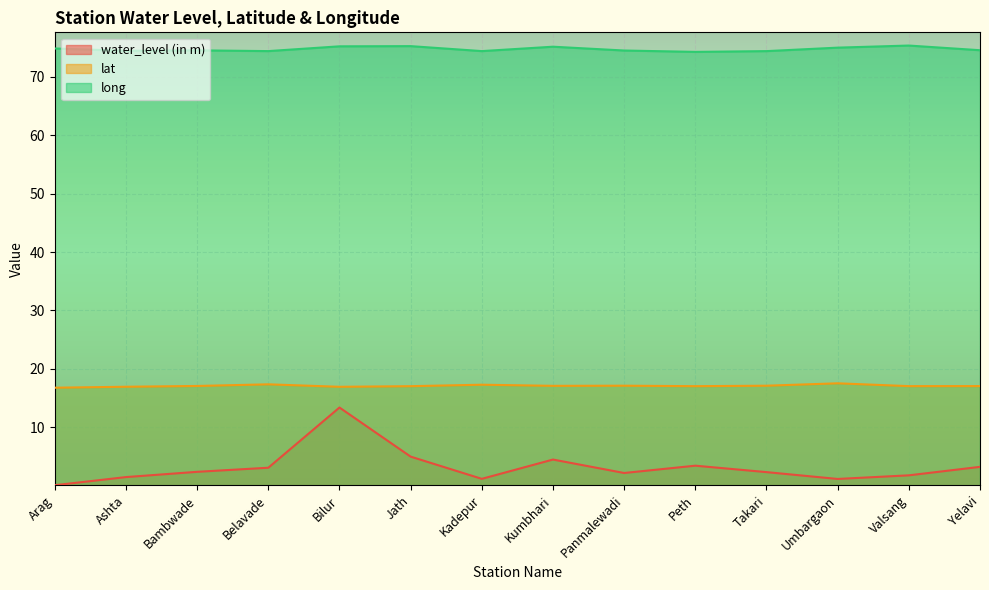

True or false: water_level (in m) has more than 0 interior local peaks.

True